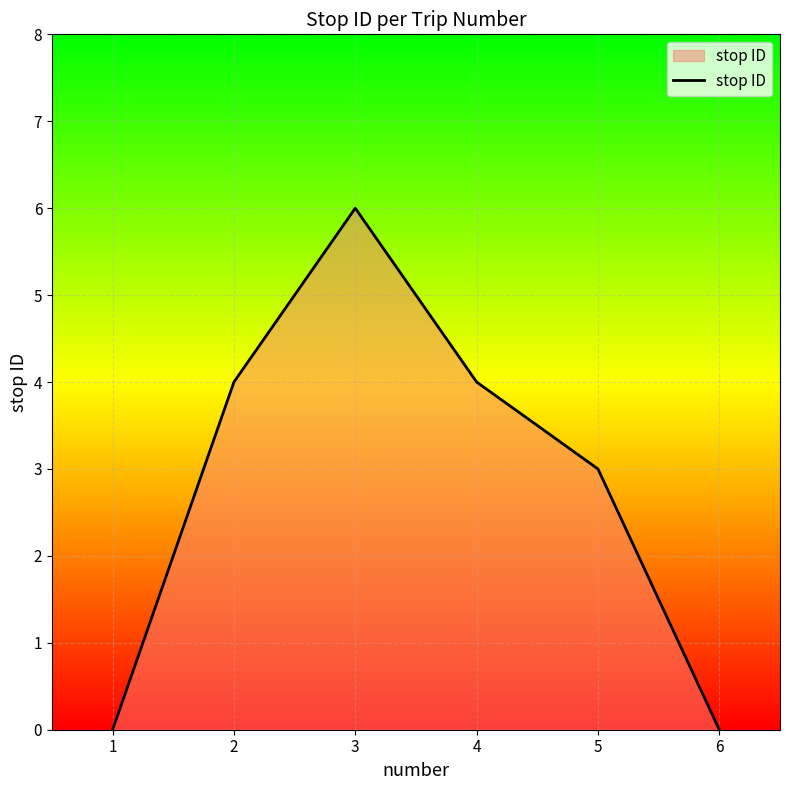

At which label is the value closest to 3?

5